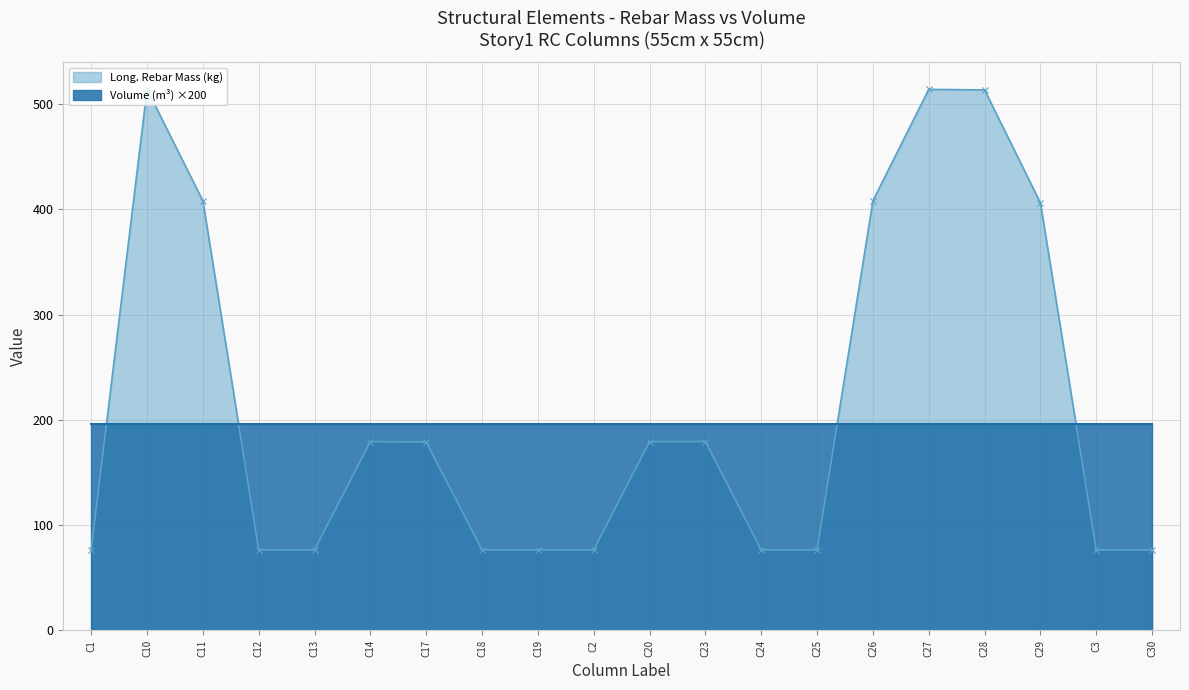

The value of Long. Rebar Mass (kg) at C25 is 76.5. True or false?

True